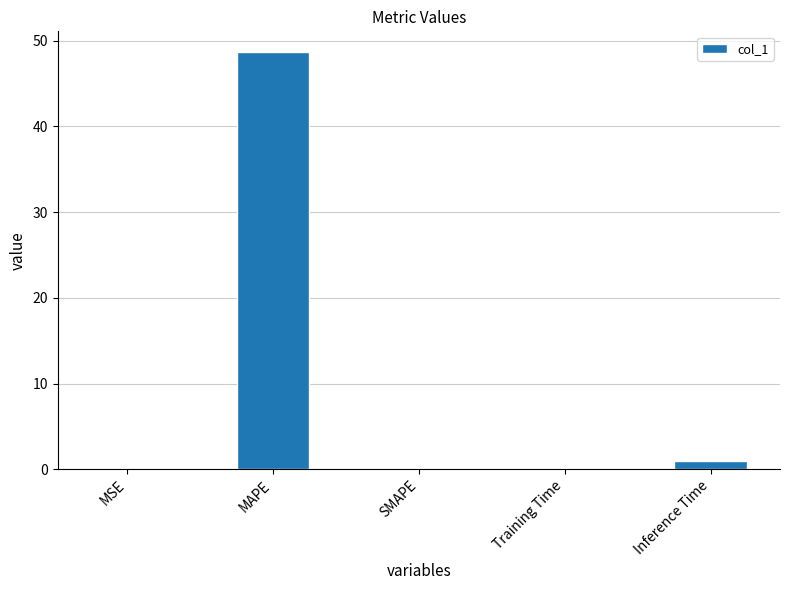

What is the sum of all values?

49.8